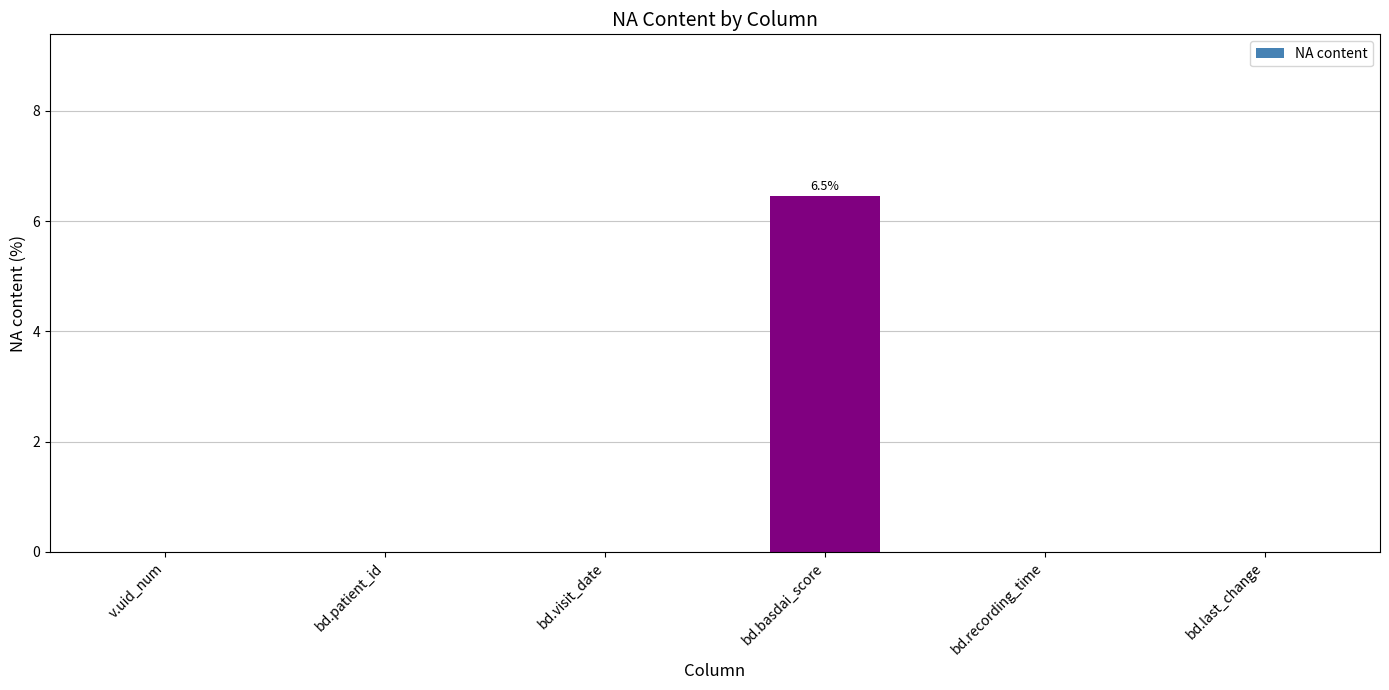

What value does the data have at bd.basdai_score?

6.5